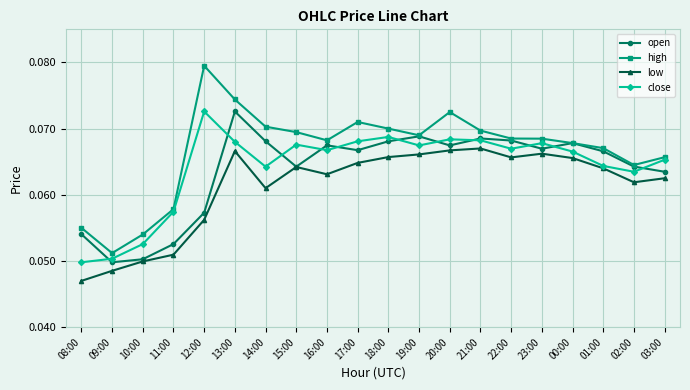

Which series has the largest range (max minus min)?

high